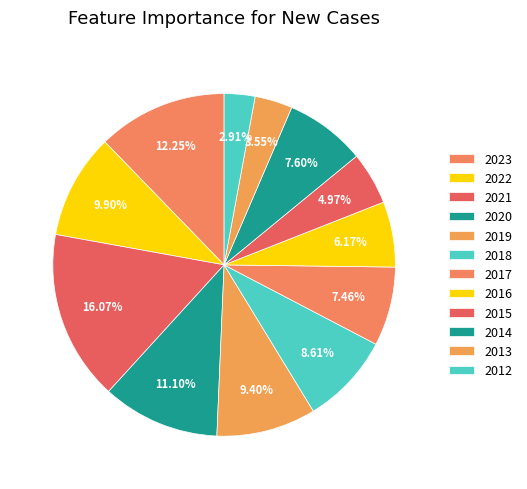

True or false: 2022 accounts for 10% of the total.

True